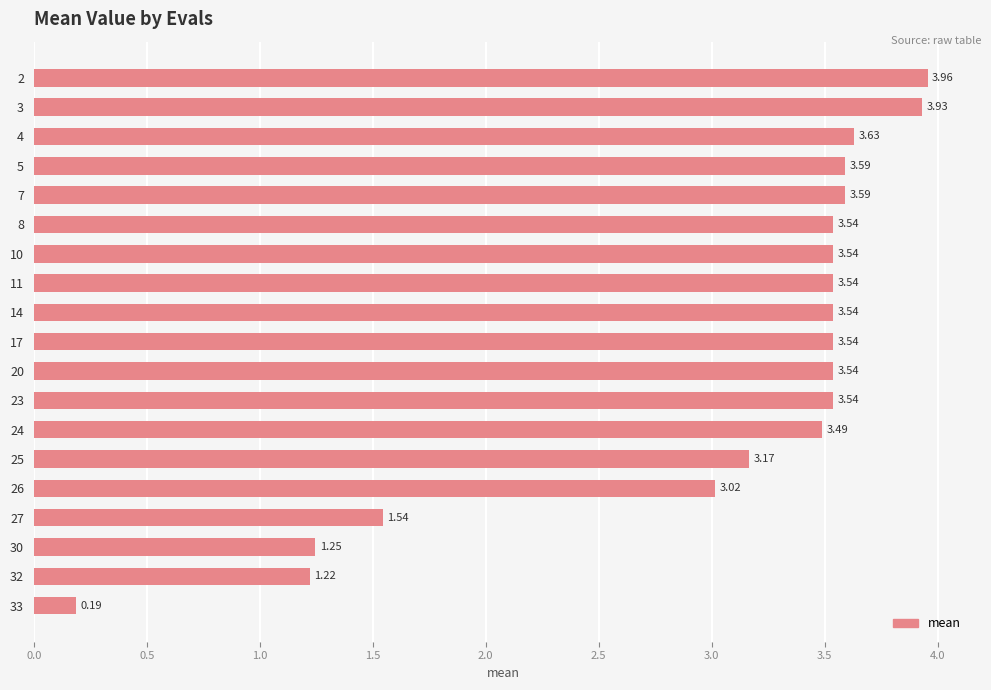

How many values exceed 3?

15